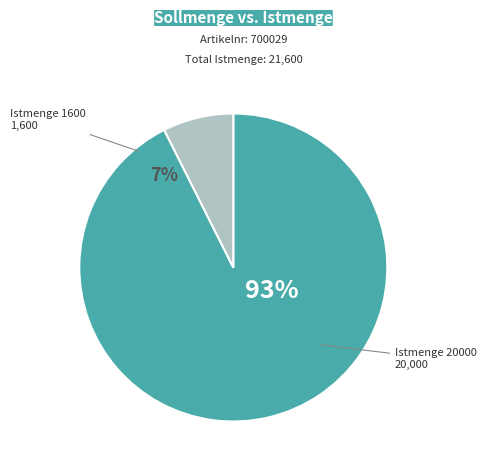

The 20000 slice represents 93% of the pie. True or false?

True